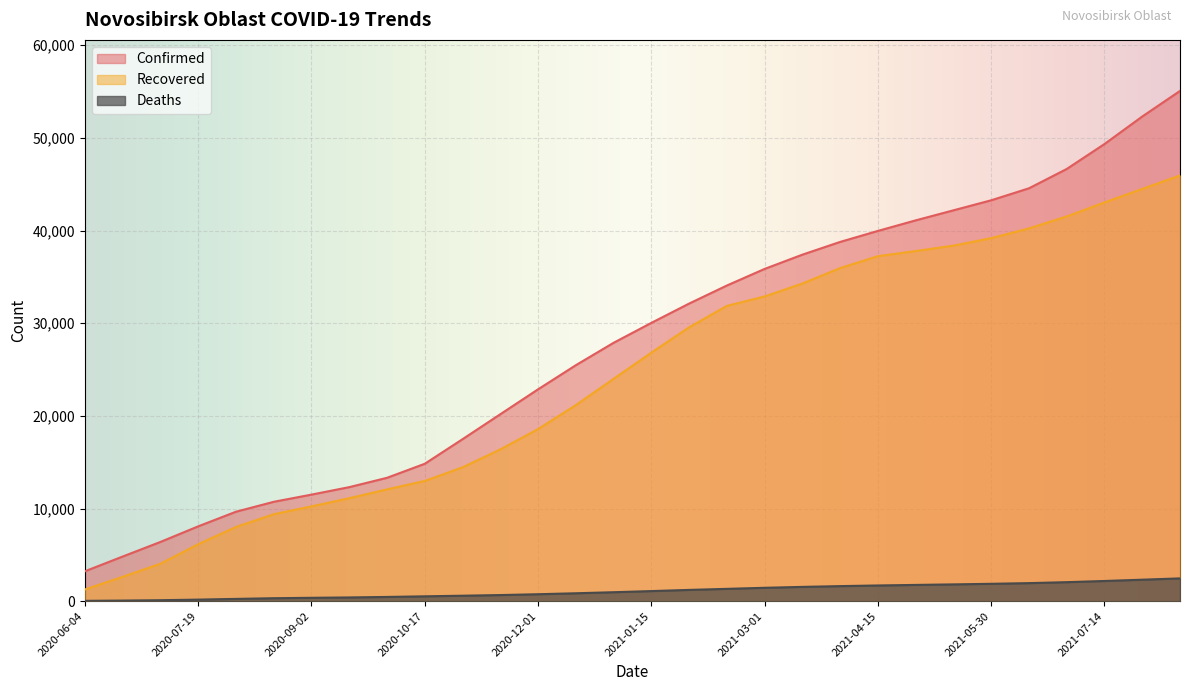

What are all the series names shown in the legend?

Confirmed, Recovered, Deaths